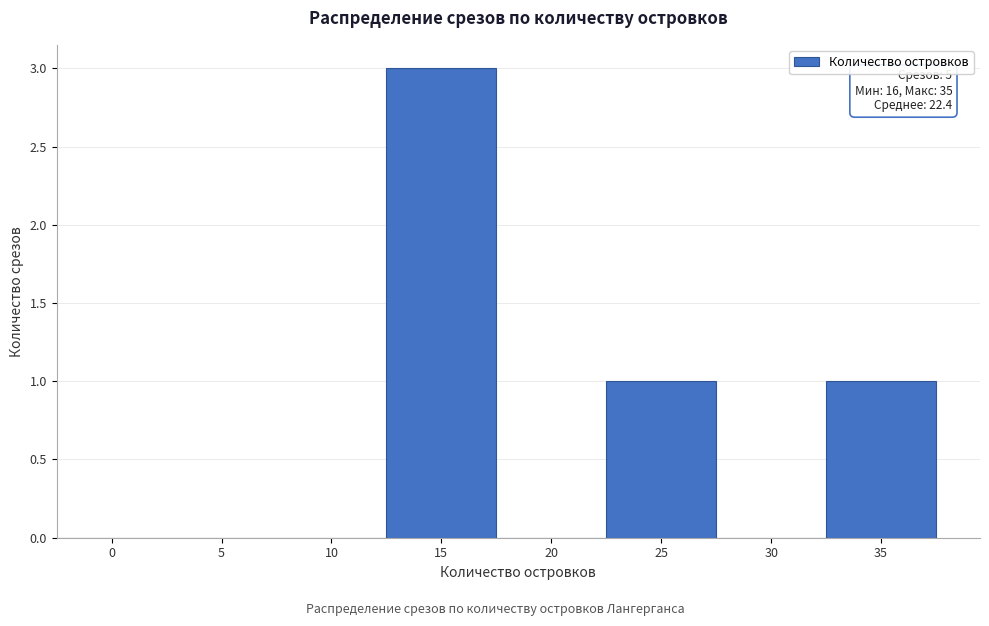

Reading right to left, what are all the values shown in this chart?

35=1	30=0	25=1	20=0	15=3	10=0	5=0	0=0